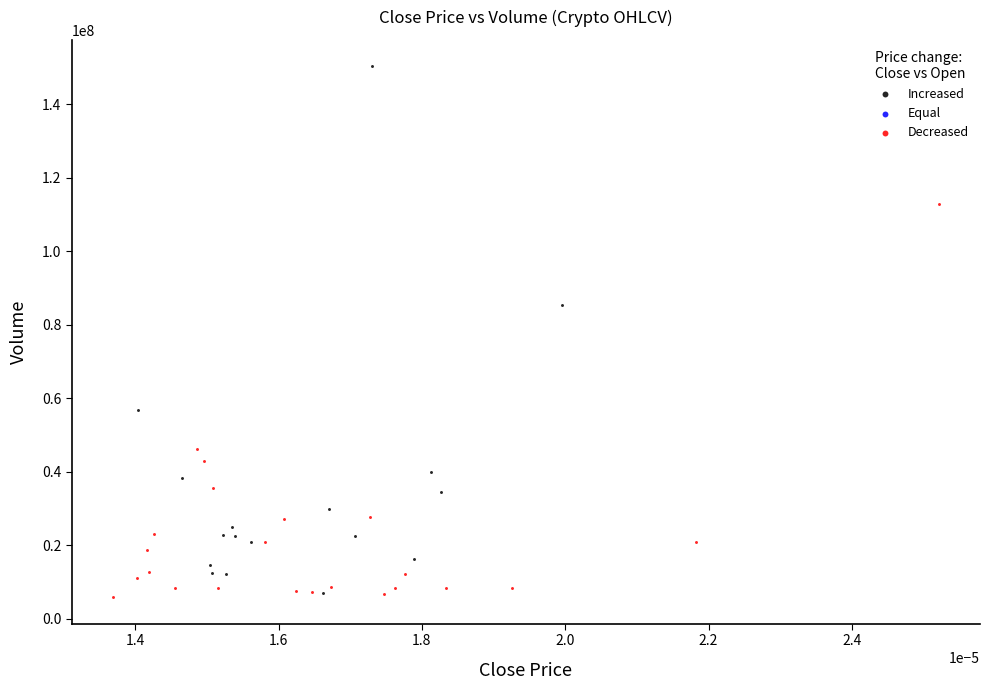

Which series has the widest spread of Y values?

Increased